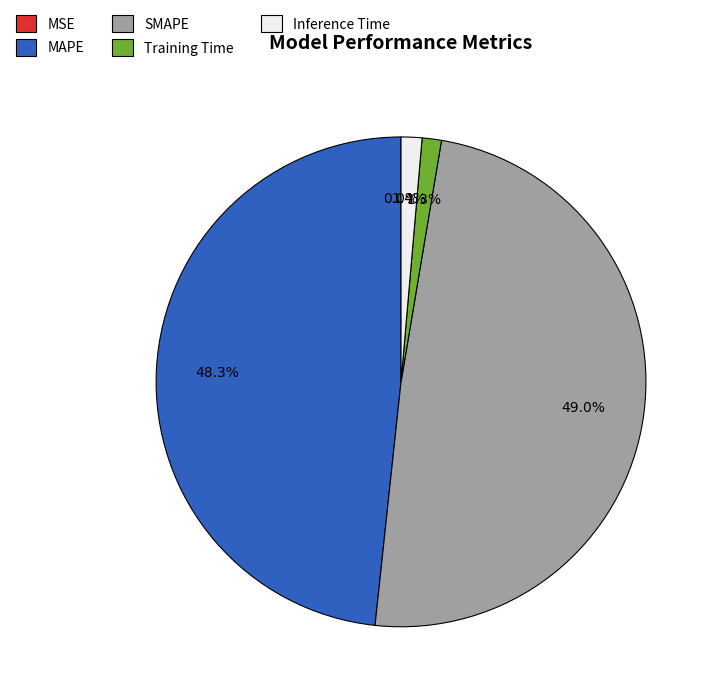

True or false: SMAPE accounts for 43% of the total.

False